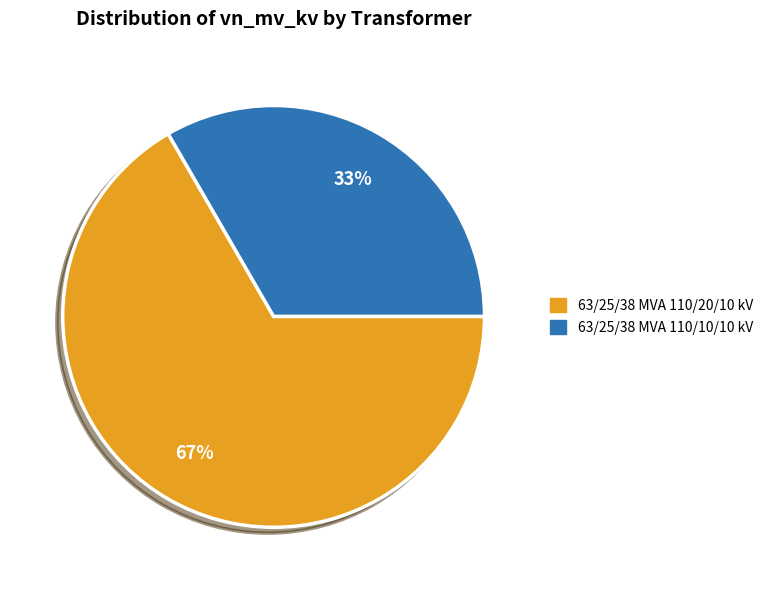

How many slices are in this pie chart?

2